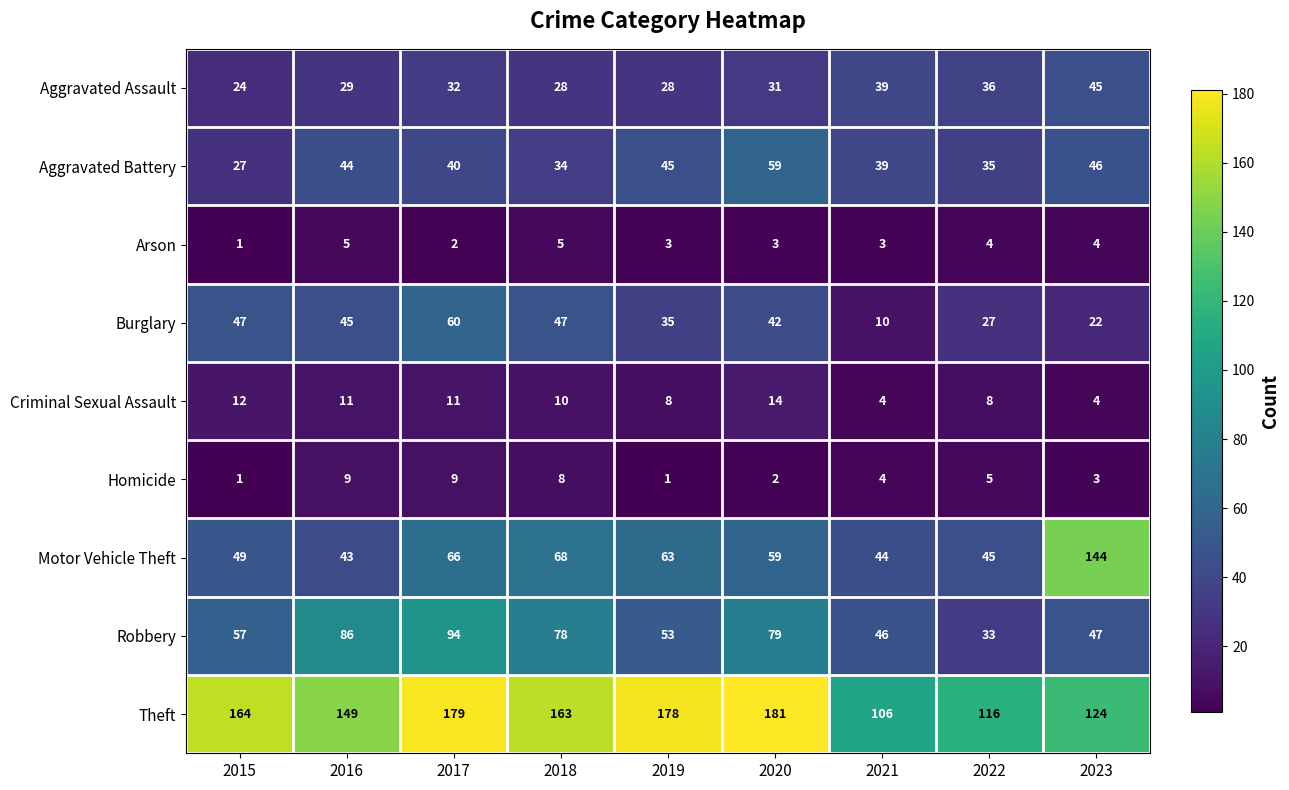

True or false: Criminal Sexual Assault has a value of 14 at 2020.

True